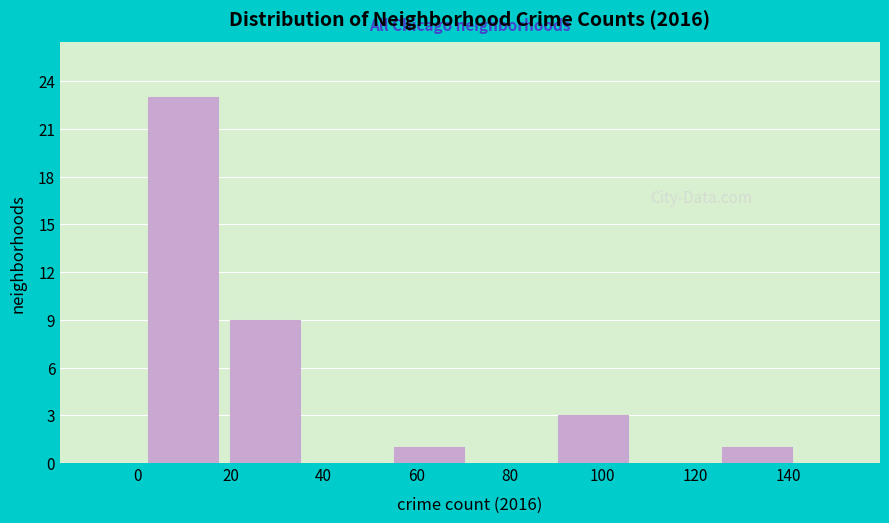

Reading left to right, transcribe this chart: for each bar, give the range it covers on the x-axis and its height. Neither the bar edges nor the heights are printed on the chart, so give them approximately, as read against the axes.

2 to 18: 23
18 to 36: 9
36 to 54: 0
54 to 72: 1
72 to 90: 0
90 to 106: 3
106 to 124: 0
124 to 142: 1